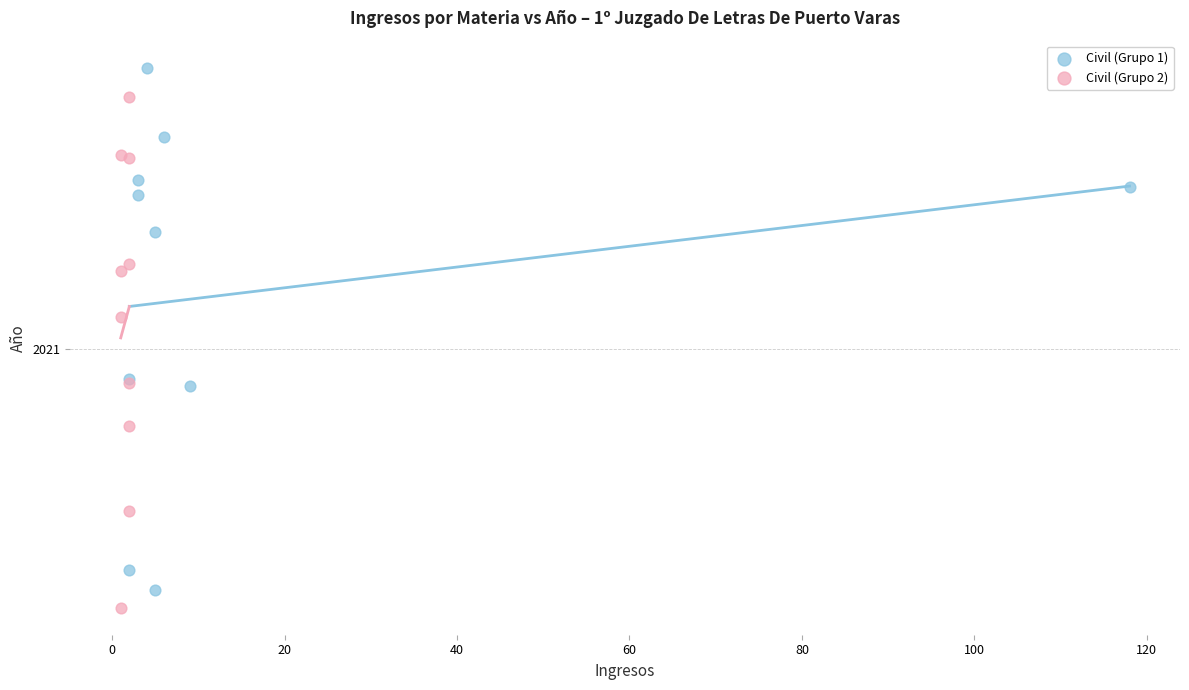

Which series reaches the maximum Y coordinate?

Civil (Grupo 1)